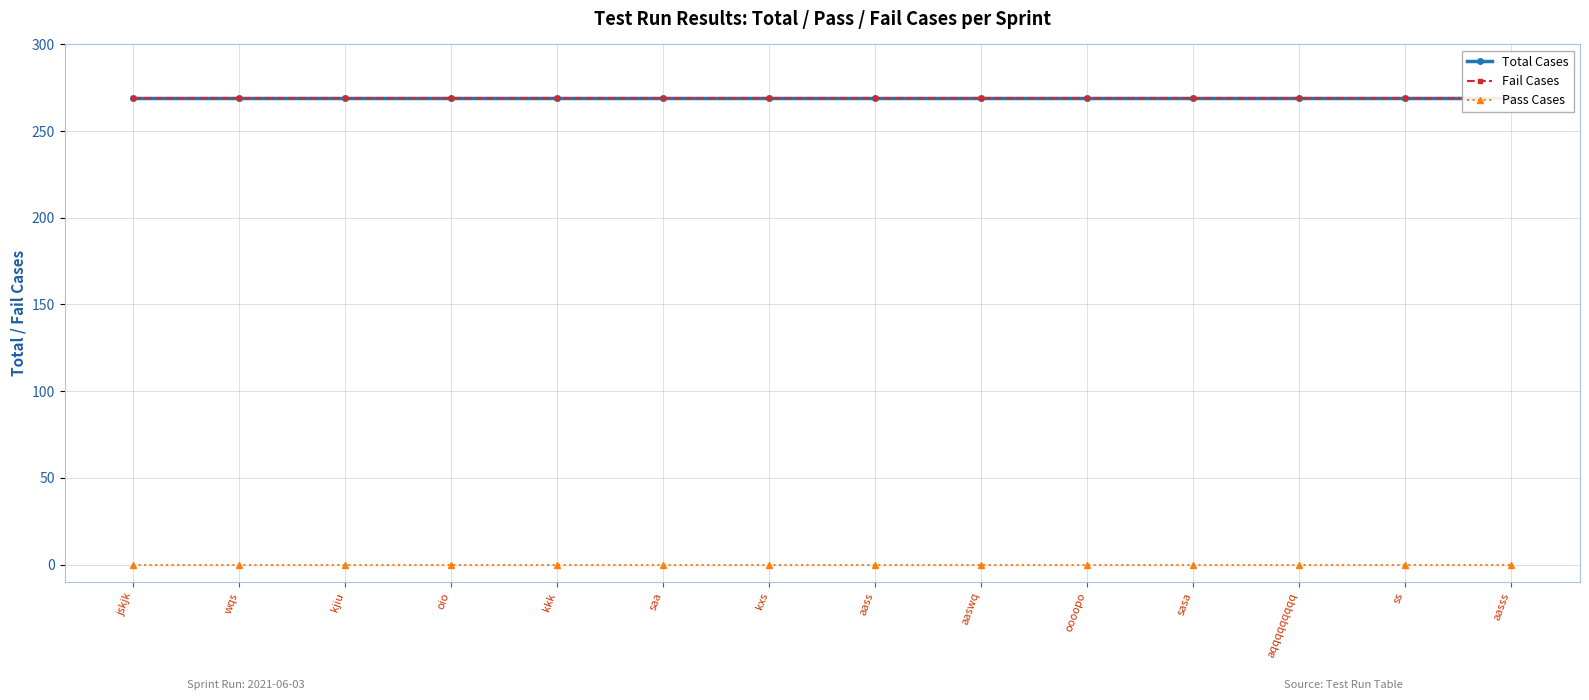

How many categories are shown in the chart?

14